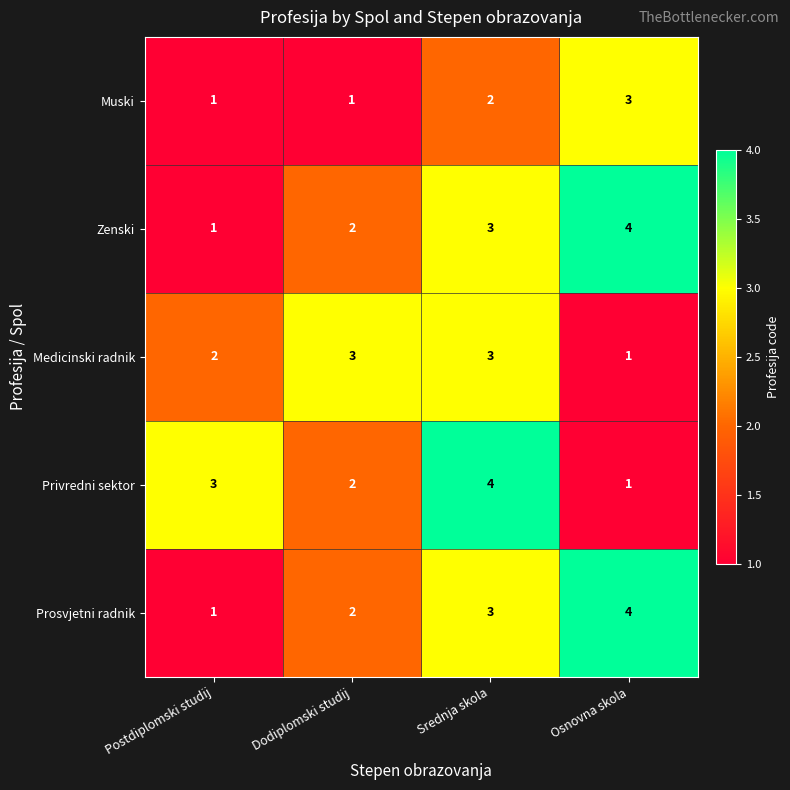

What is the difference between the maximum and minimum values in the Zenski series?

3